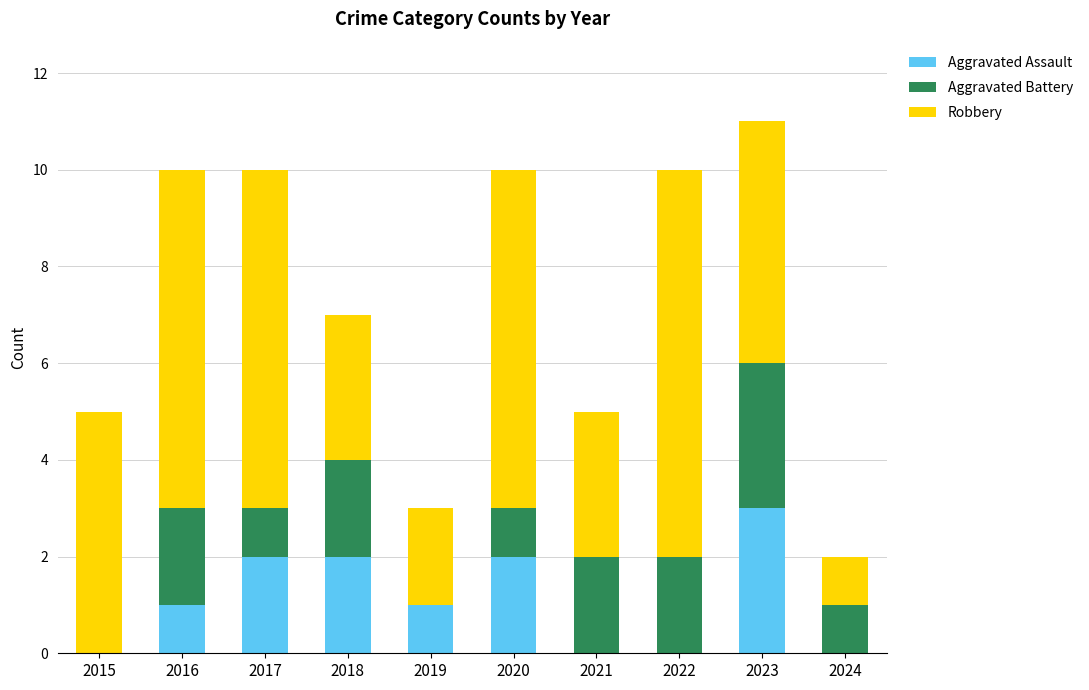

Are the bars horizontal?

No